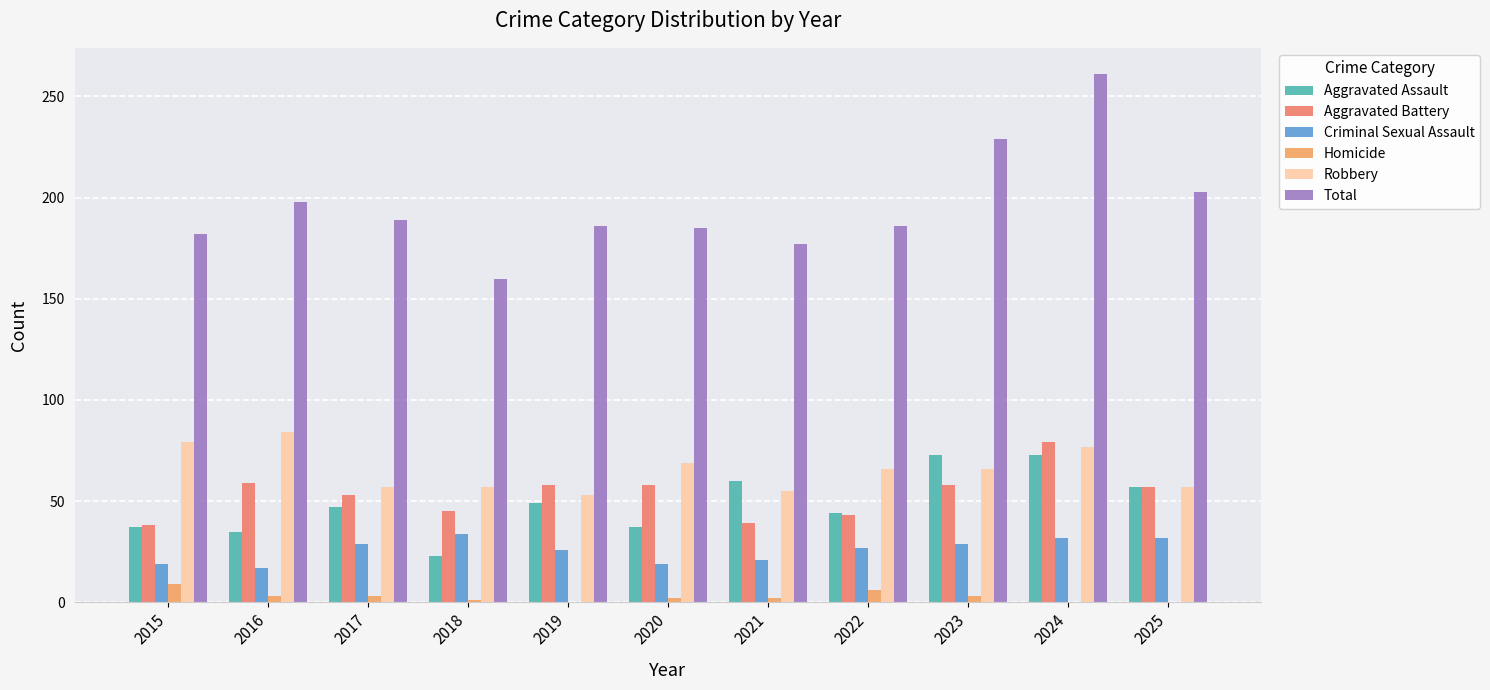

Reading left to right, what are all the values shown in this chart?

Aggravated Assault: 2015=37	2016=35	2017=47	2018=23	2019=49	2020=37	2021=60	2022=44	2023=73	2024=73	2025=57
Aggravated Battery: 2015=38	2016=59	2017=53	2018=45	2019=58	2020=58	2021=39	2022=43	2023=58	2024=79	2025=57
Criminal Sexual Assault: 2015=19	2016=17	2017=29	2018=34	2019=26	2020=19	2021=21	2022=27	2023=29	2024=32	2025=32
Homicide: 2015=9	2016=3	2017=3	2018=1	2019=0	2020=2	2021=2	2022=6	2023=3	2024=0	2025=0
Robbery: 2015=79	2016=84	2017=57	2018=57	2019=53	2020=69	2021=55	2022=66	2023=66	2024=77	2025=57
Total: 2015=182	2016=198	2017=189	2018=160	2019=186	2020=185	2021=177	2022=186	2023=229	2024=261	2025=203